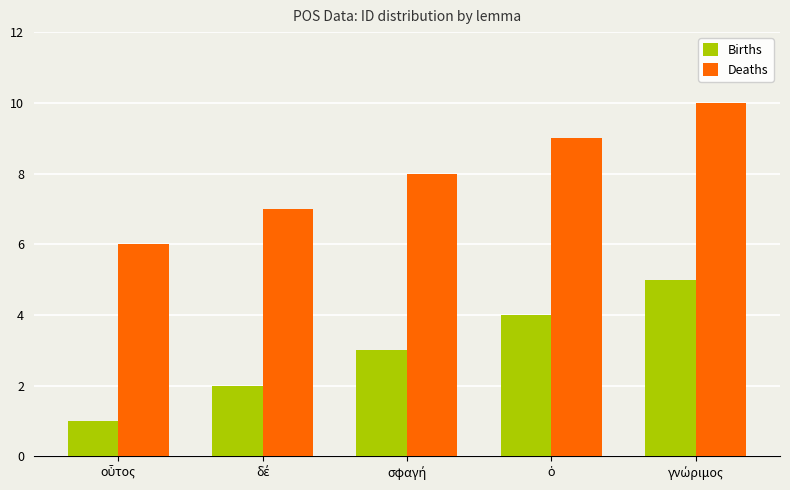

List the series in order of their overall mean, lowest first.

Births, Deaths